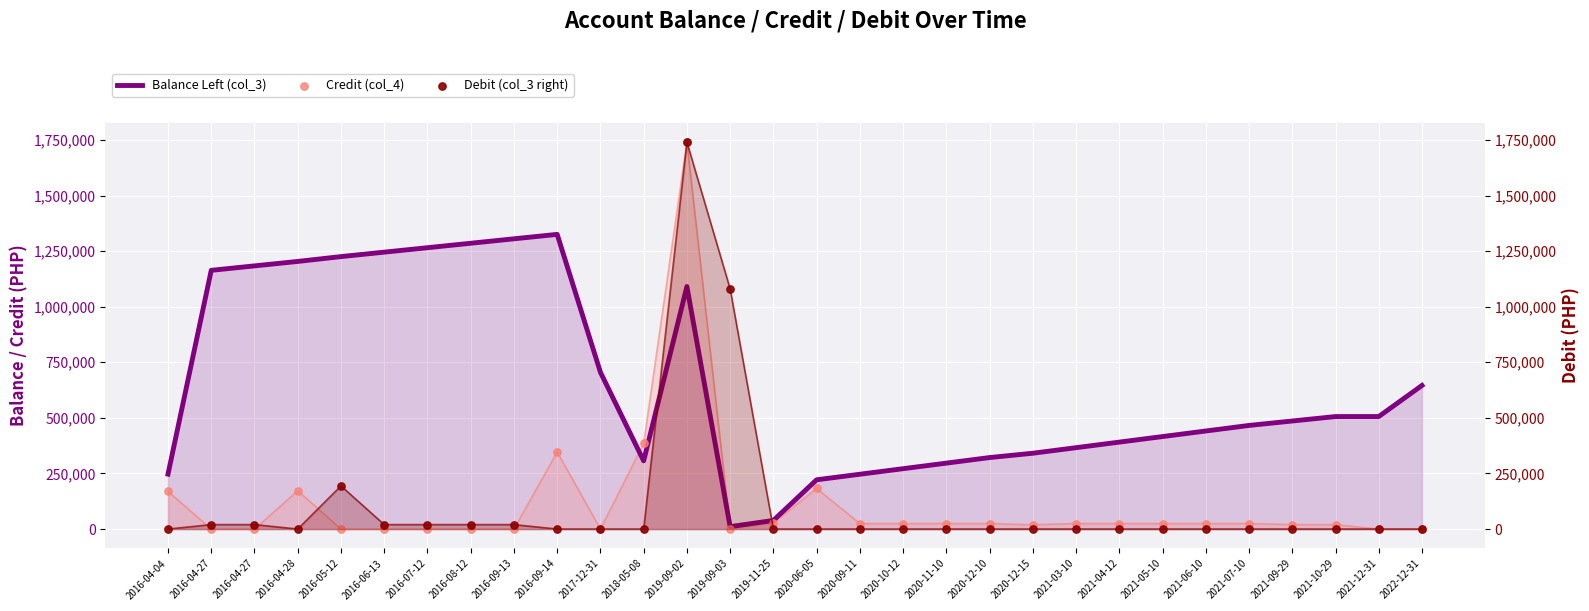

At which category is the sum across all series the highest?

2019-09-02